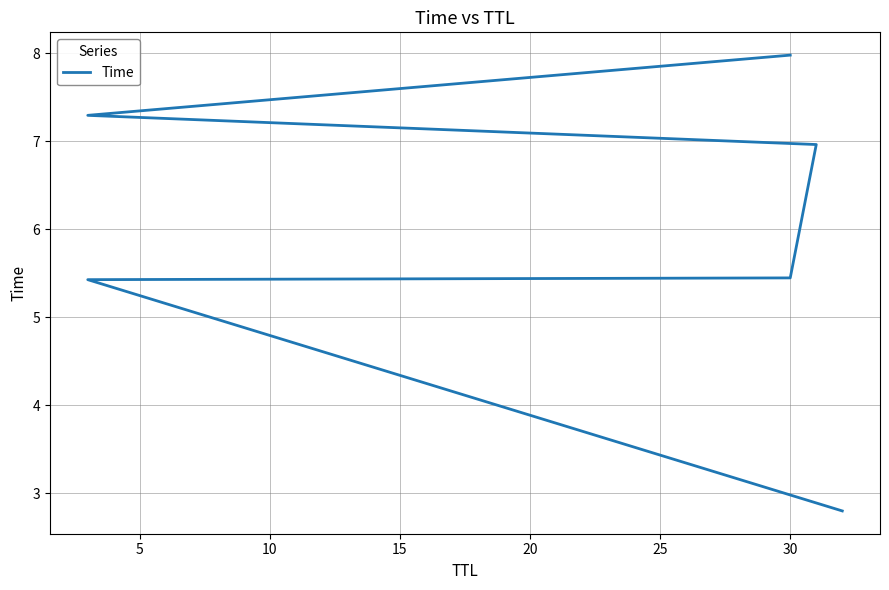

The chart shows a value of 1.5 at 5. True or false?

False